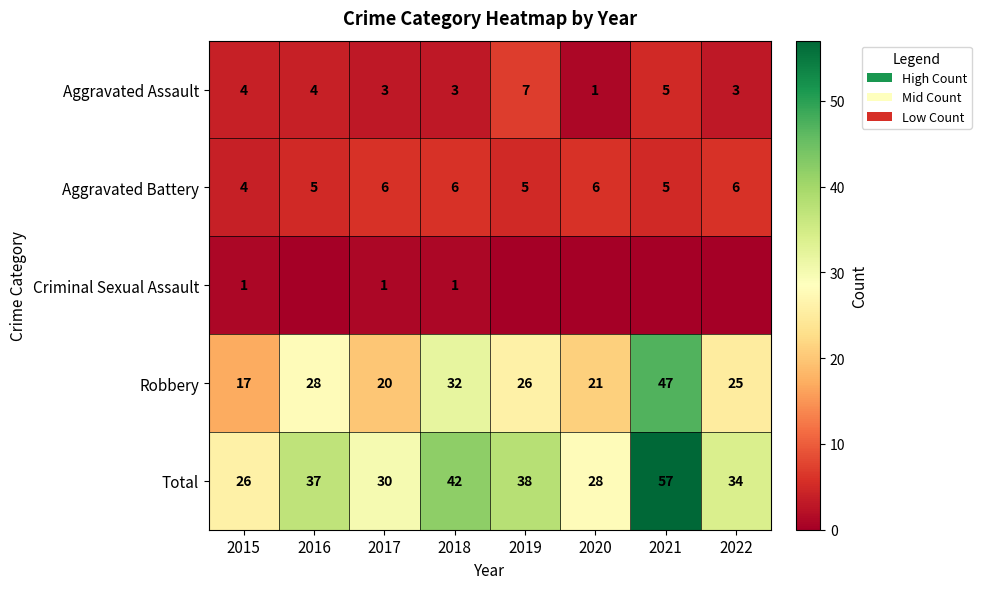

Which category has the highest value in the Aggravated Assault series?

2019